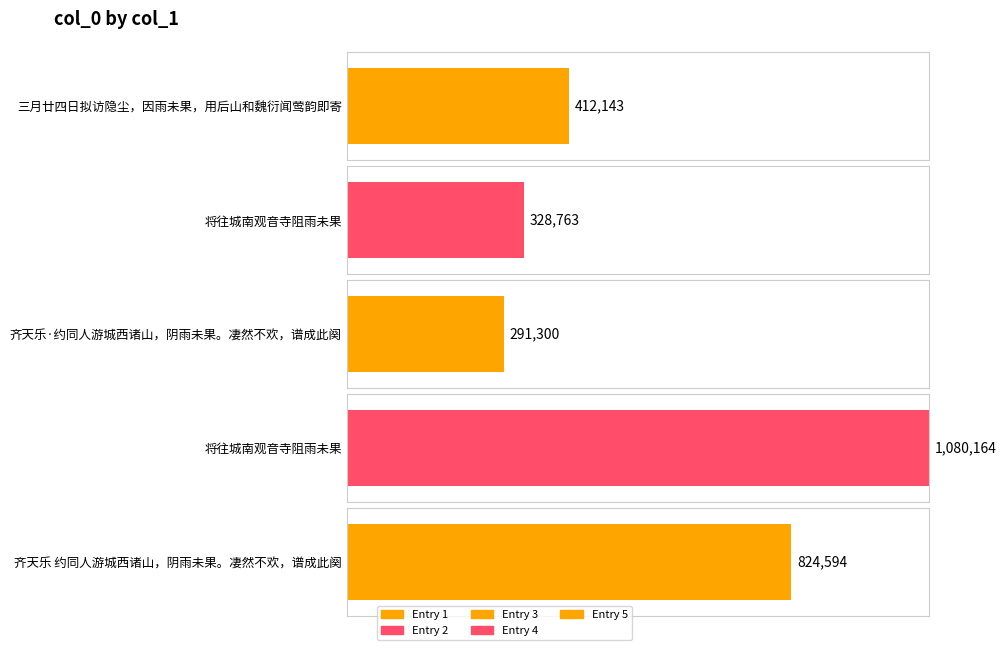

What is the sum of all values?

2936964